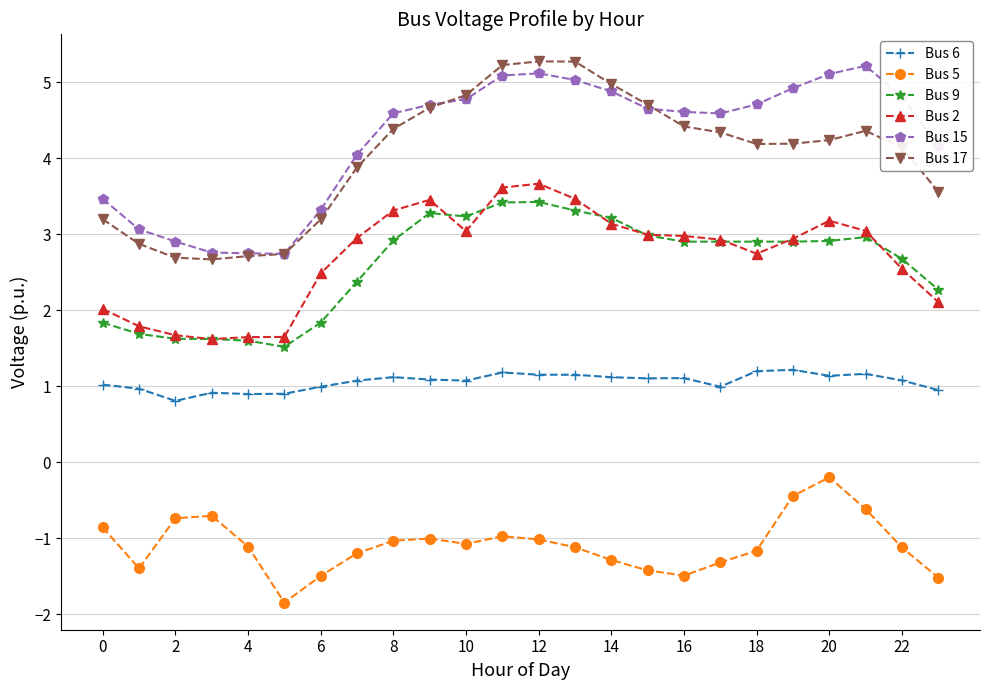

True or false: Bus 17 and Bus 9 intersect in this chart.

False